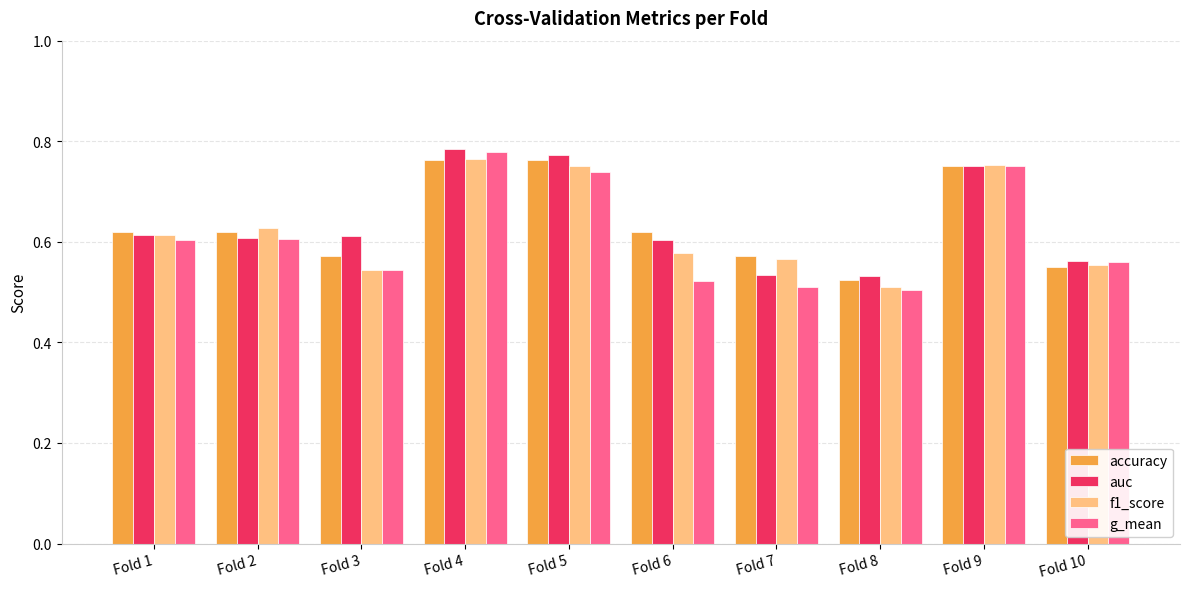

What is the sum of the accuracy values at Fold 7 and Fold 1?

1.2